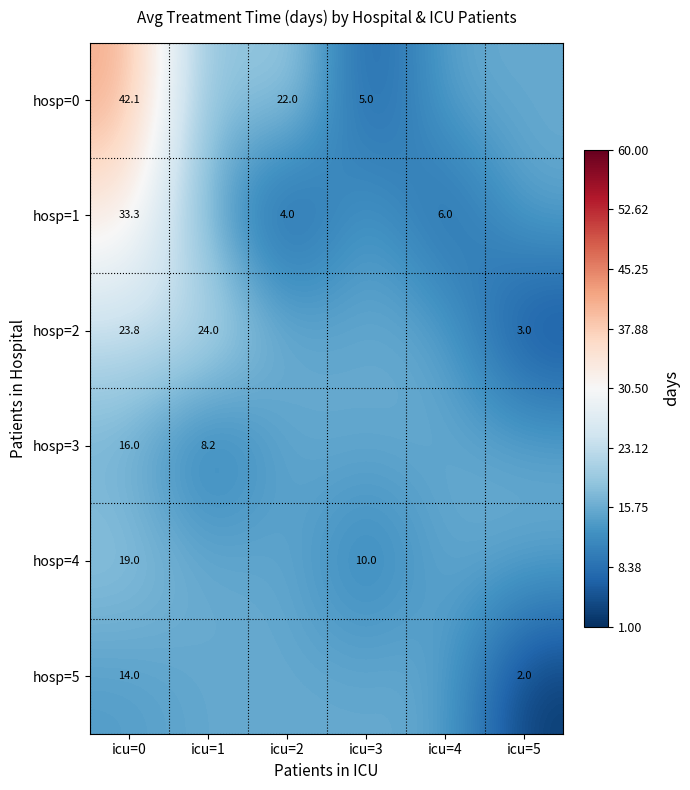

At which label does hosp=1 first exceed 15?

icu=0